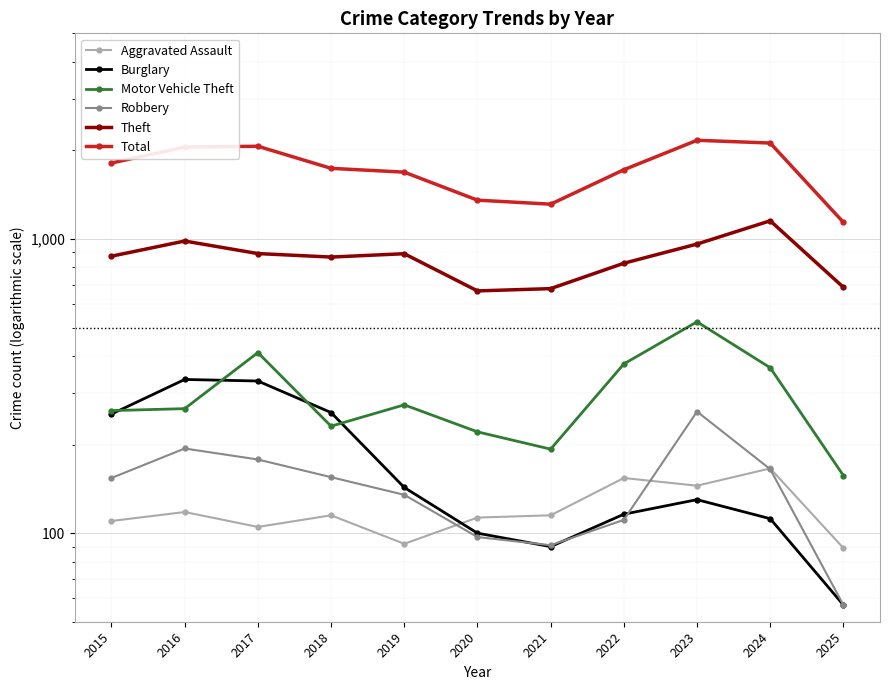

True or false: Burglary and Motor Vehicle Theft intersect in this chart.

True